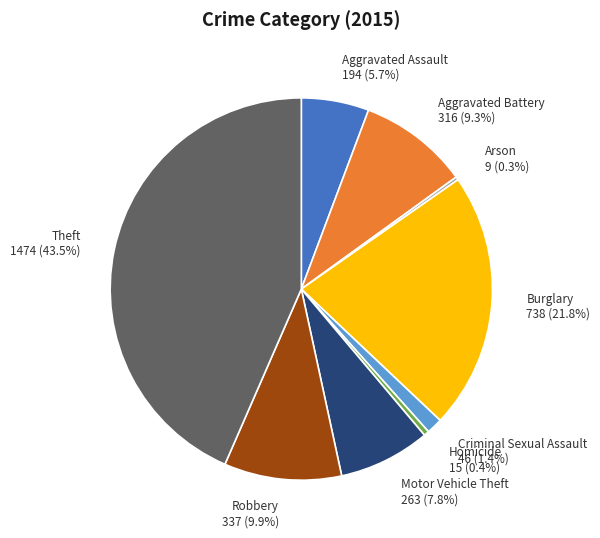

How much of the chart is everything except Motor Vehicle Theft?

92.2%